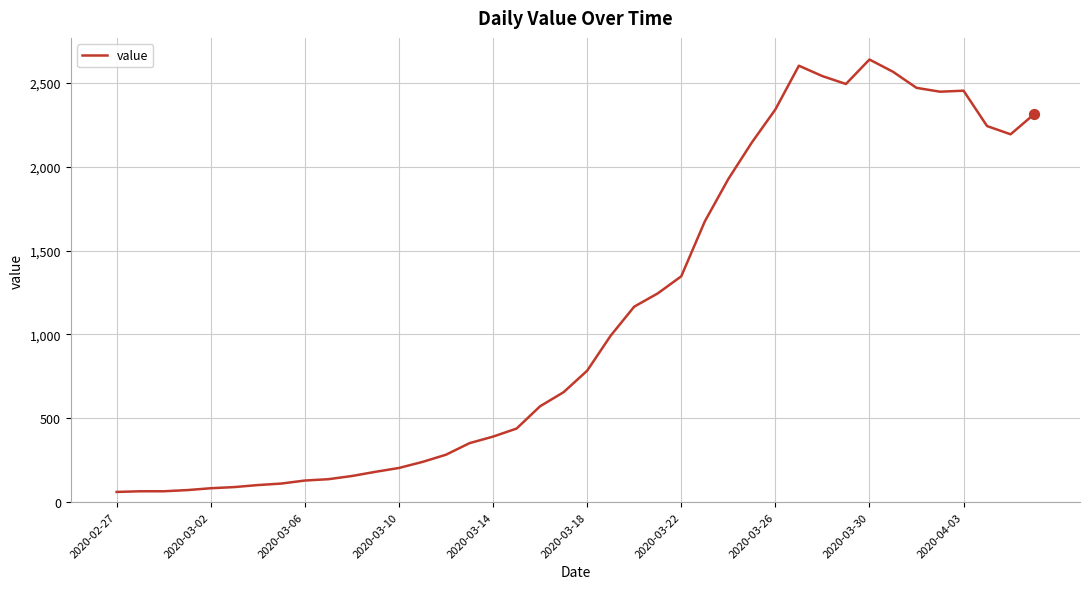

What is the difference between the maximum and minimum values?

2579